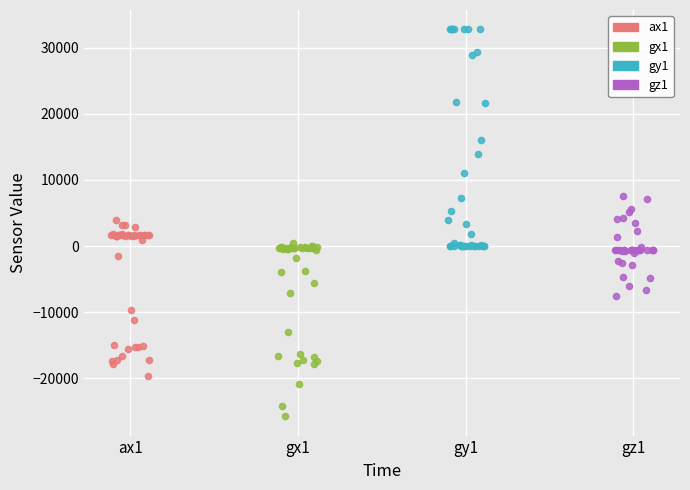

Which series has the widest spread of Y values?

gy1